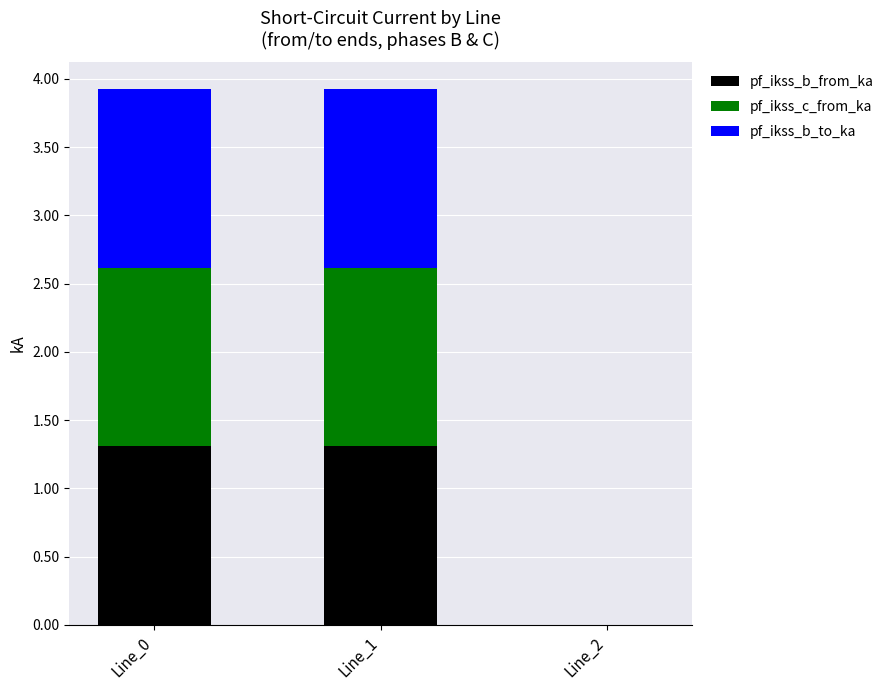

The pf_ikss_b_from_ka series shows 1.3 at Line_1. True or false?

True